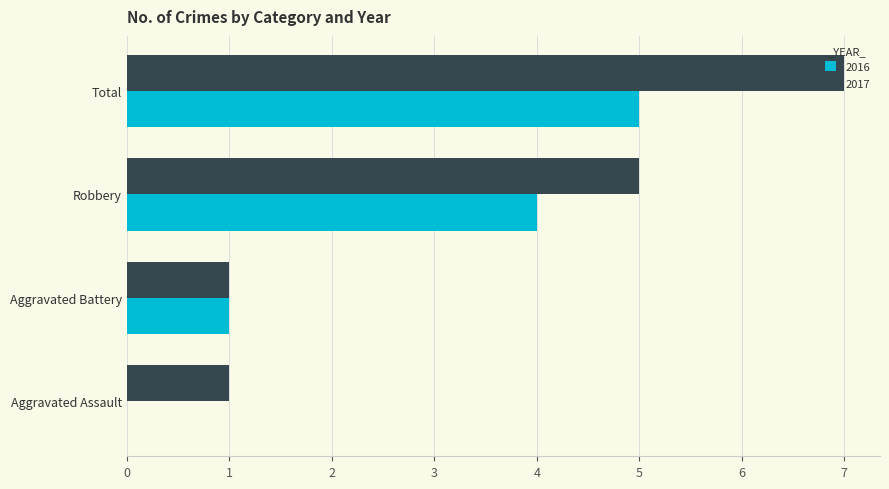

Read the 2017 value at Robbery.

5